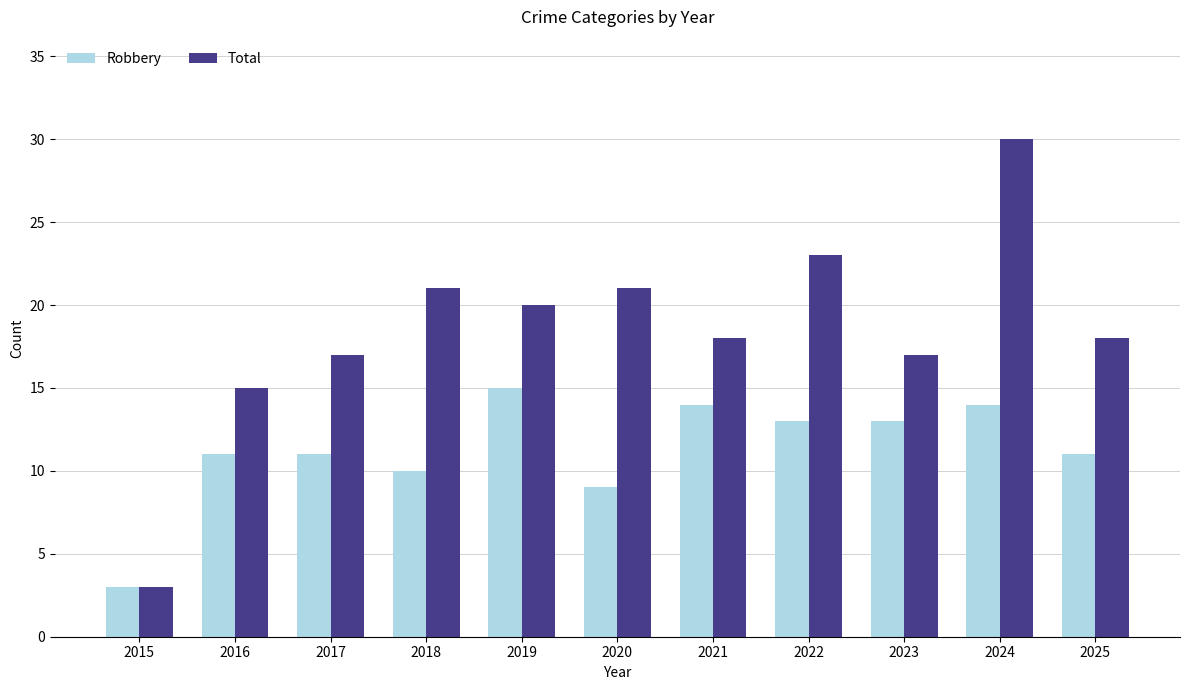

How many distinct data groups are displayed?

2